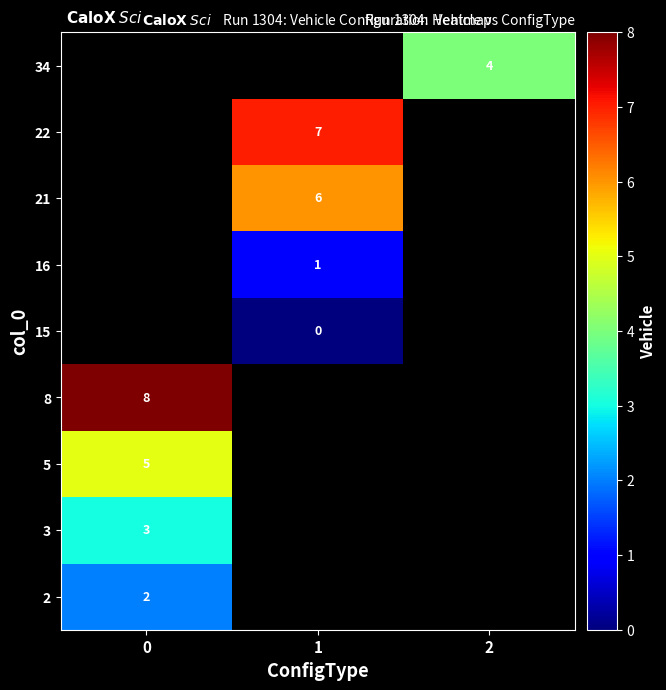

How many positive values does the row_5 series have?

1